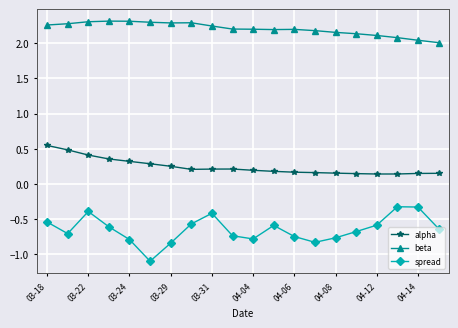

List the series in order of their peak value, lowest first.

spread, alpha, beta